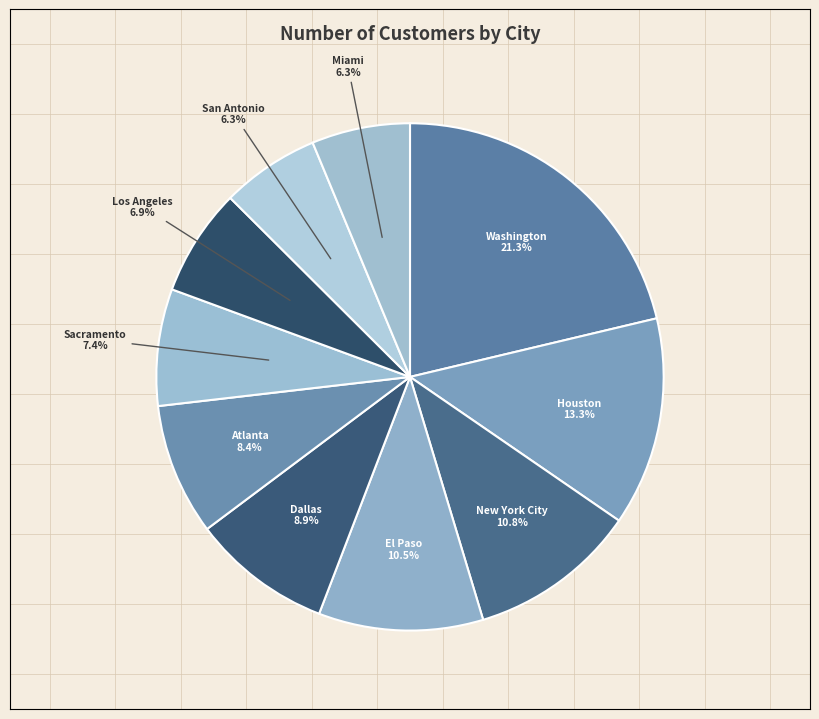

Do El Paso and Houston together represent more than half of the pie?

No